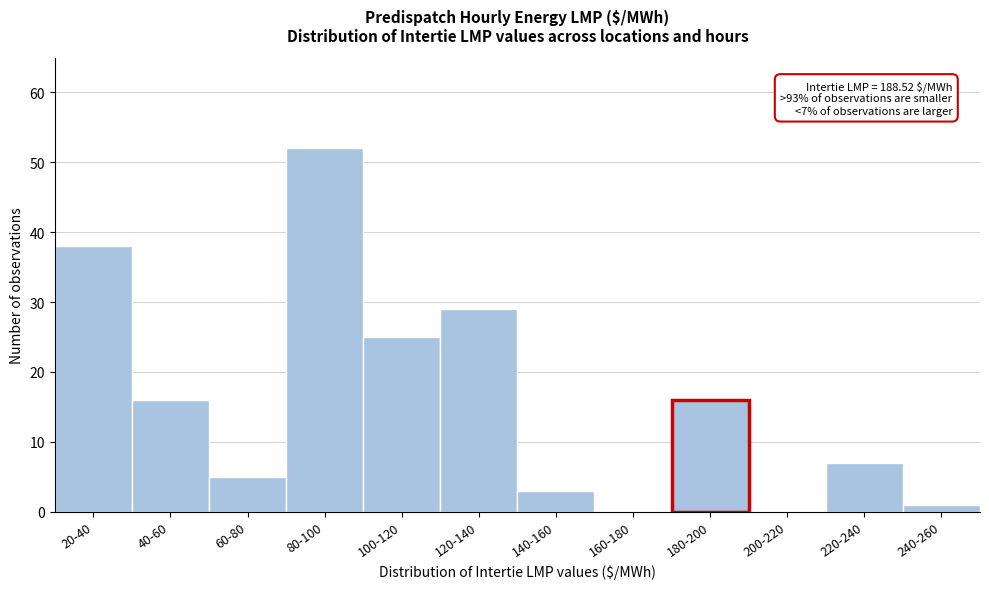

Reading left to right, what are all the values shown in this chart?

20-40=38	40-60=16	60-80=5	80-100=52	100-120=25	120-140=29	140-160=3	160-180=0	180-200=16	200-220=0	220-240=7	240-260=1